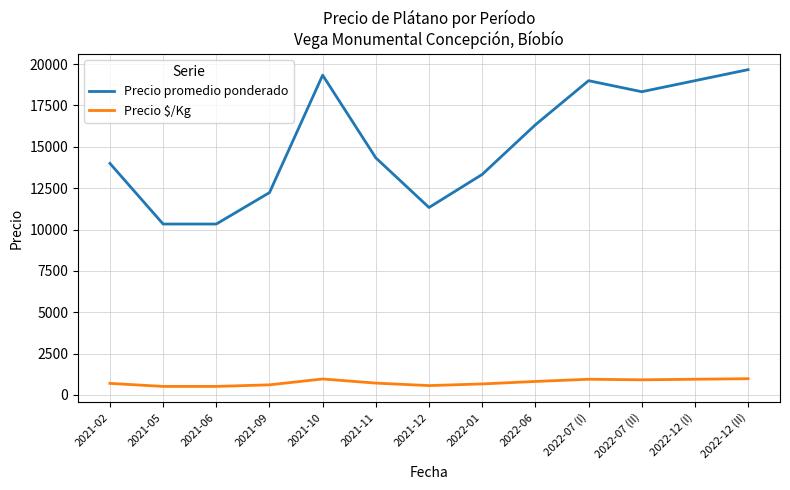

True or false: Precio promedio ponderado and Precio $/Kg cross at least once.

False